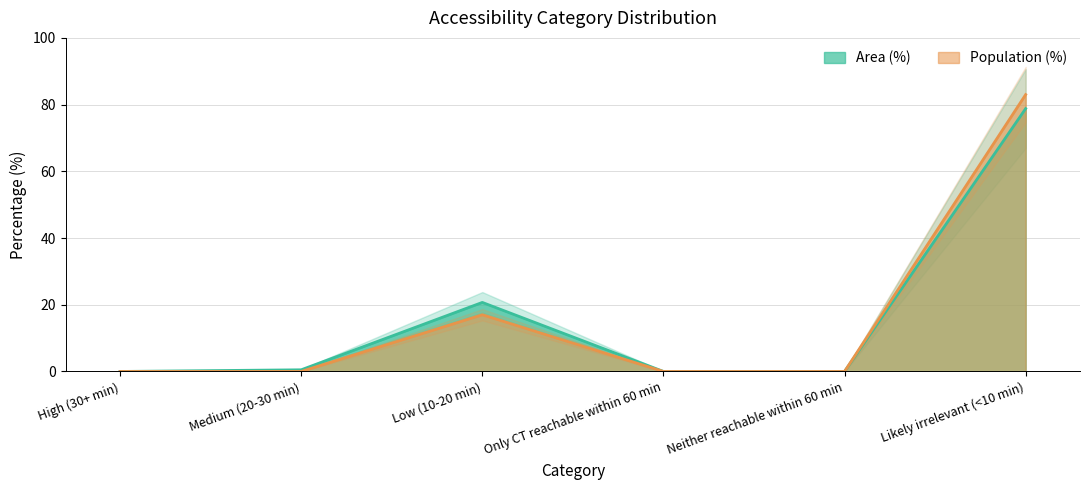

True or false: Population (%) has a value of -42.8 at Neither reachable within 60 min.

False